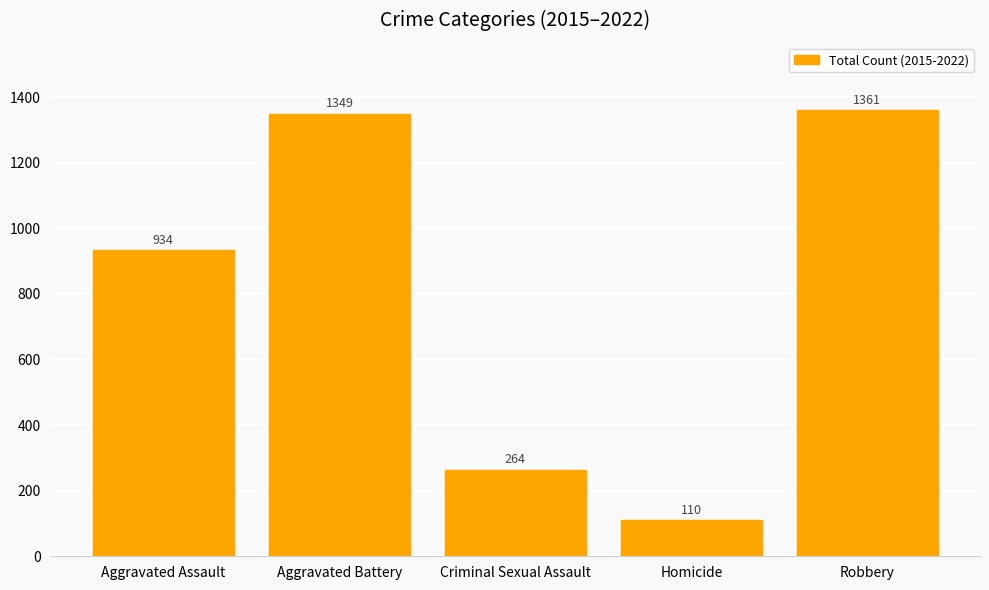

Between Robbery and Criminal Sexual Assault, which is larger?

Robbery